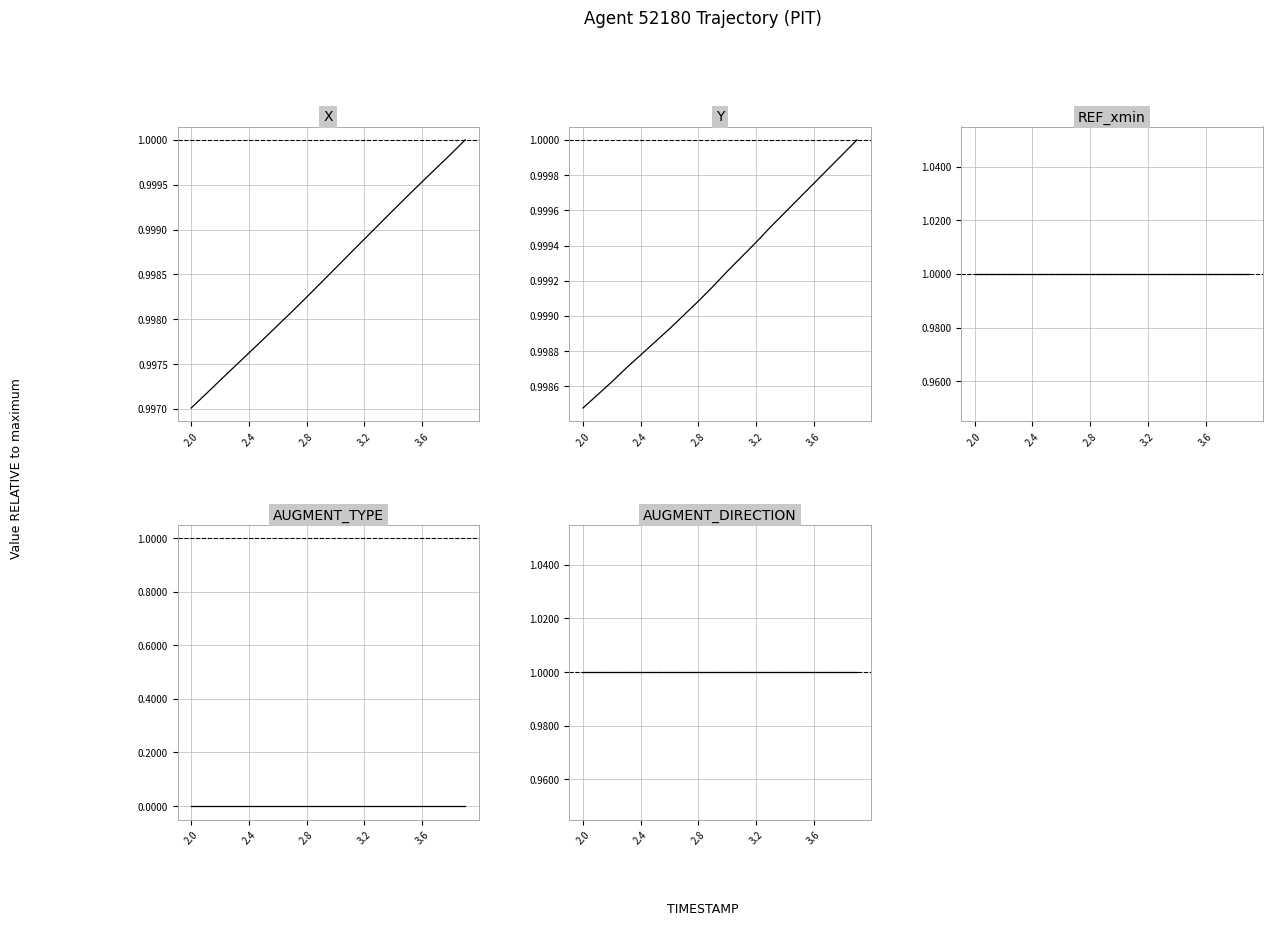

True or false: AUGMENT_DIRECTION has more than 2 points higher than both neighbors.

False